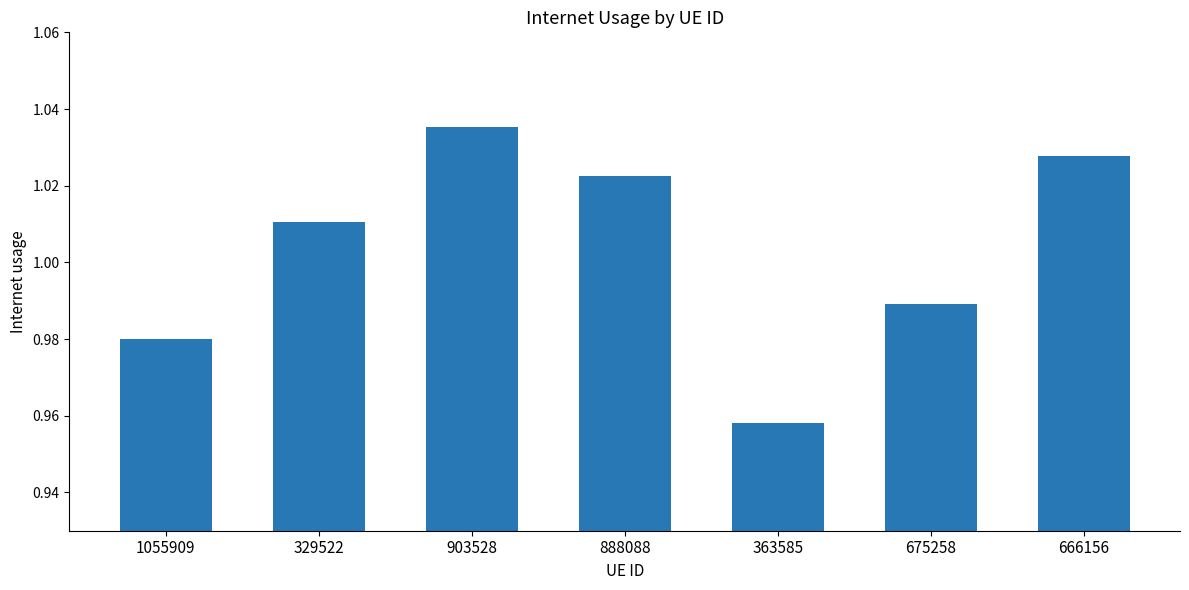

At which label is the value closest to 0?

363585